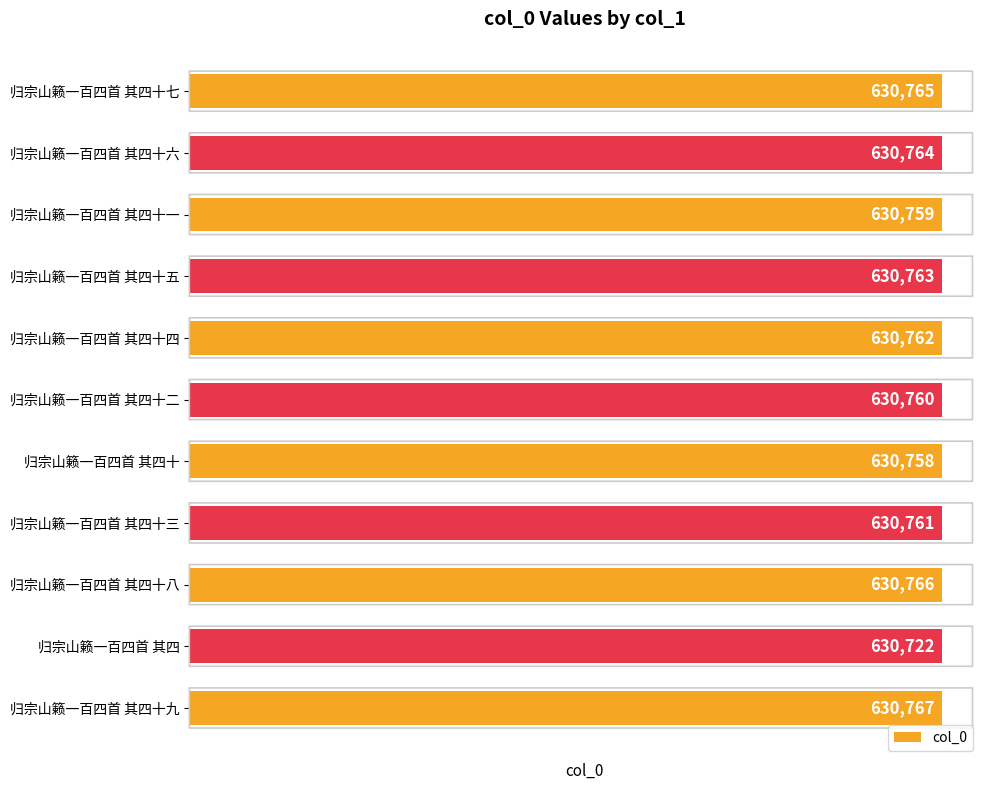

At which label is the value closest to 630744?

归宗山籁一百四首 其四十